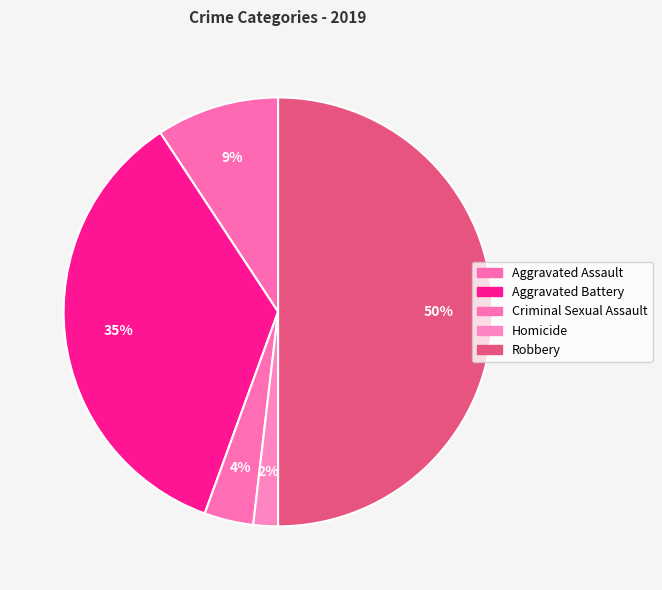

How many slices are in this pie chart?

5